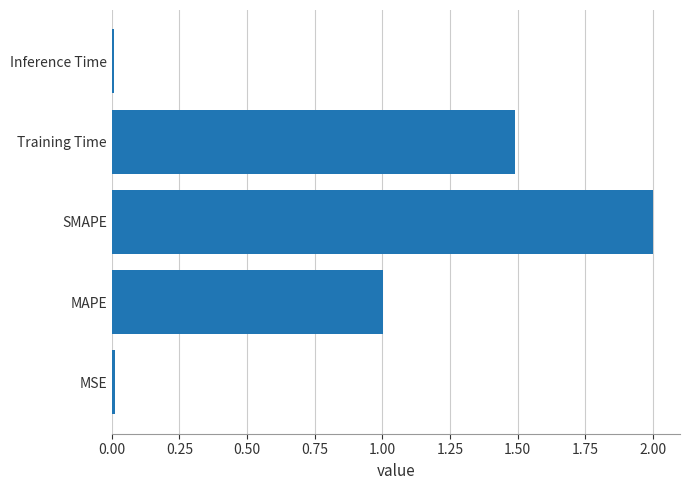

What value does the data have at Training Time?

1.5